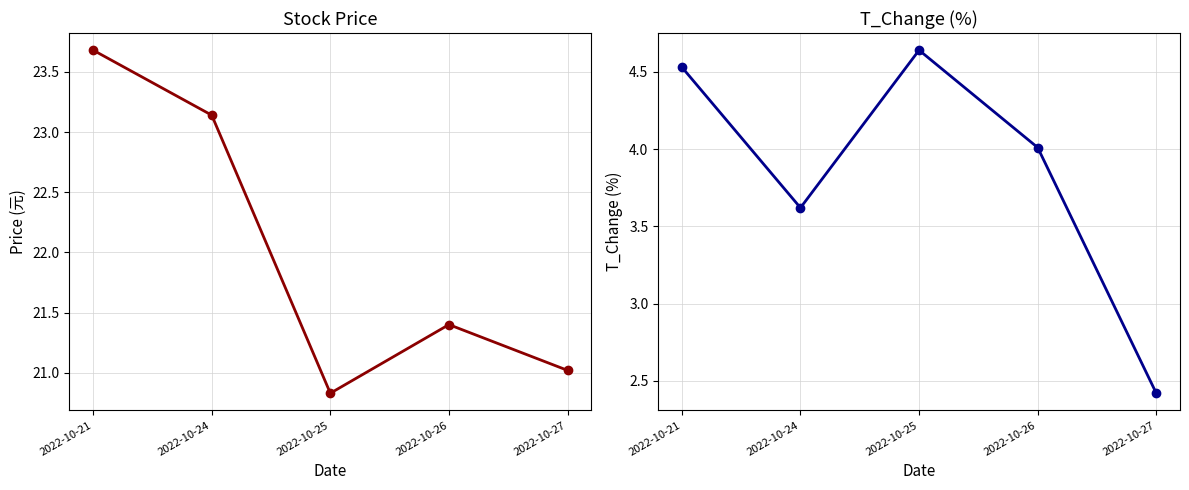

Rank the series by their average value, from highest to lowest.

price, t_change